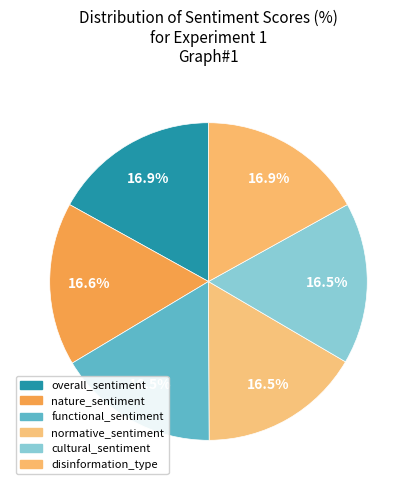

What is the smallest slice in the pie chart?

functional_sentiment